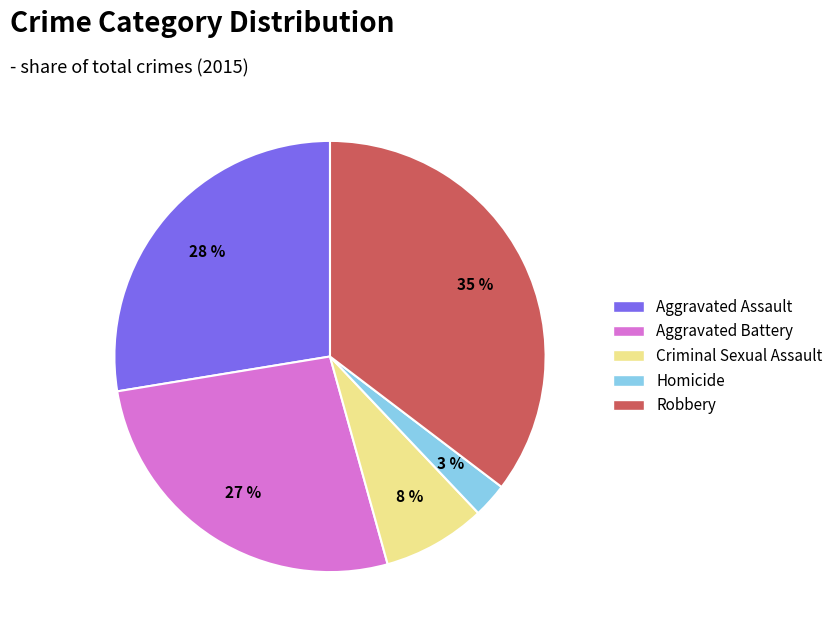

To the nearest percent, what is the average slice percentage?

20%